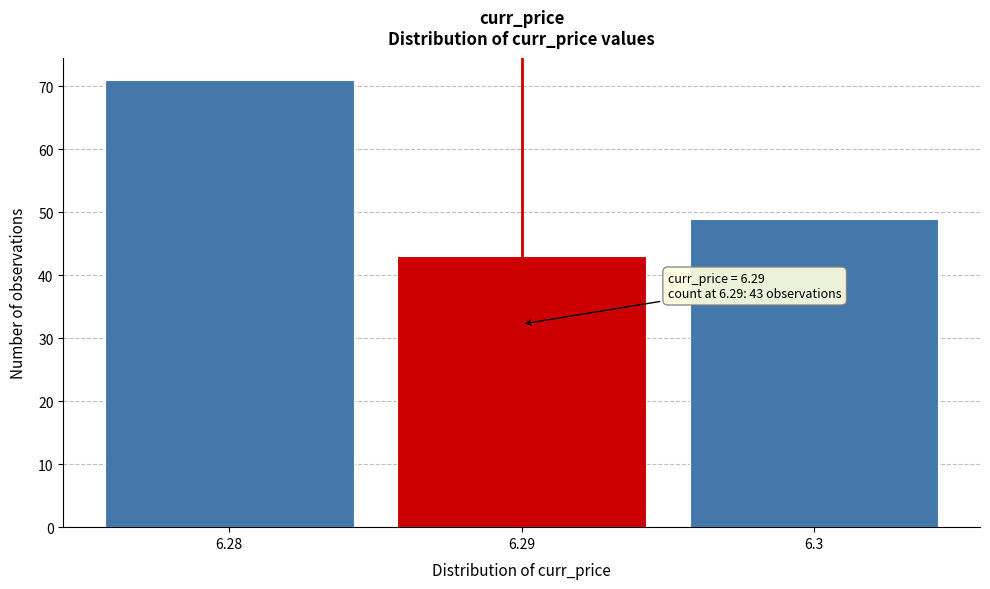

Reading left to right, list all the values displayed in this chart.

6.28=71	6.29=43	6.3=49